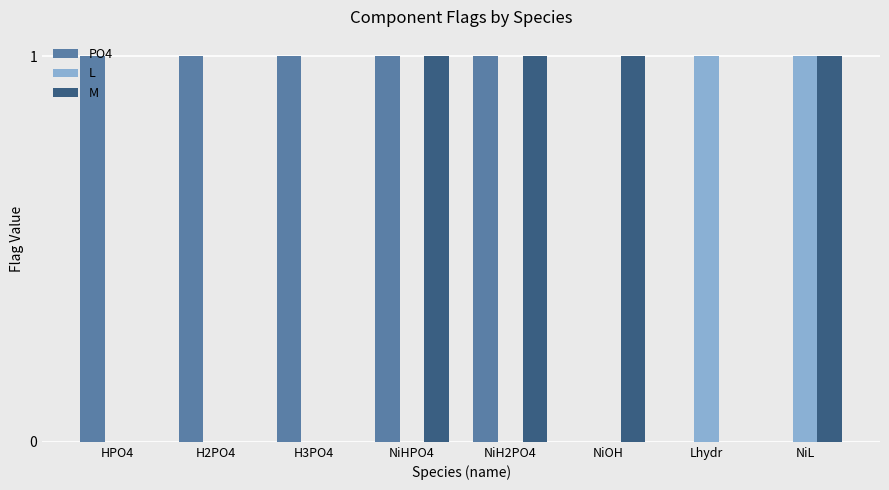

True or false: L has a value of 0 at NiHPO4.

True